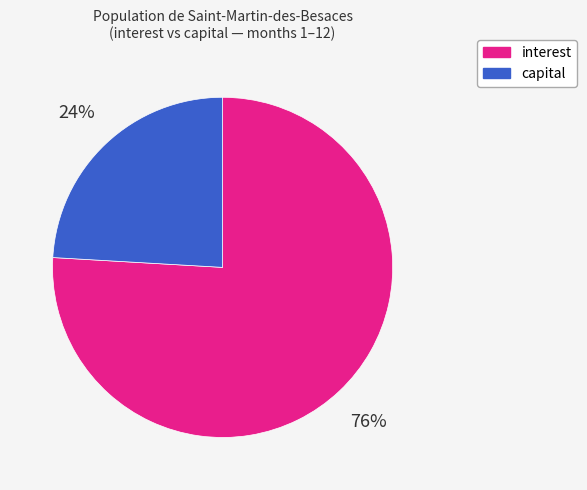

Does any single category account for the majority?

Yes